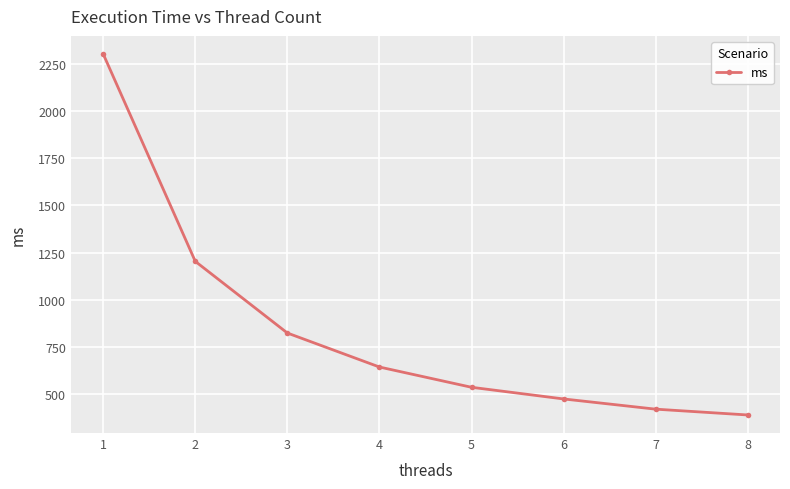

The value at 3 is 823.9. True or false?

True